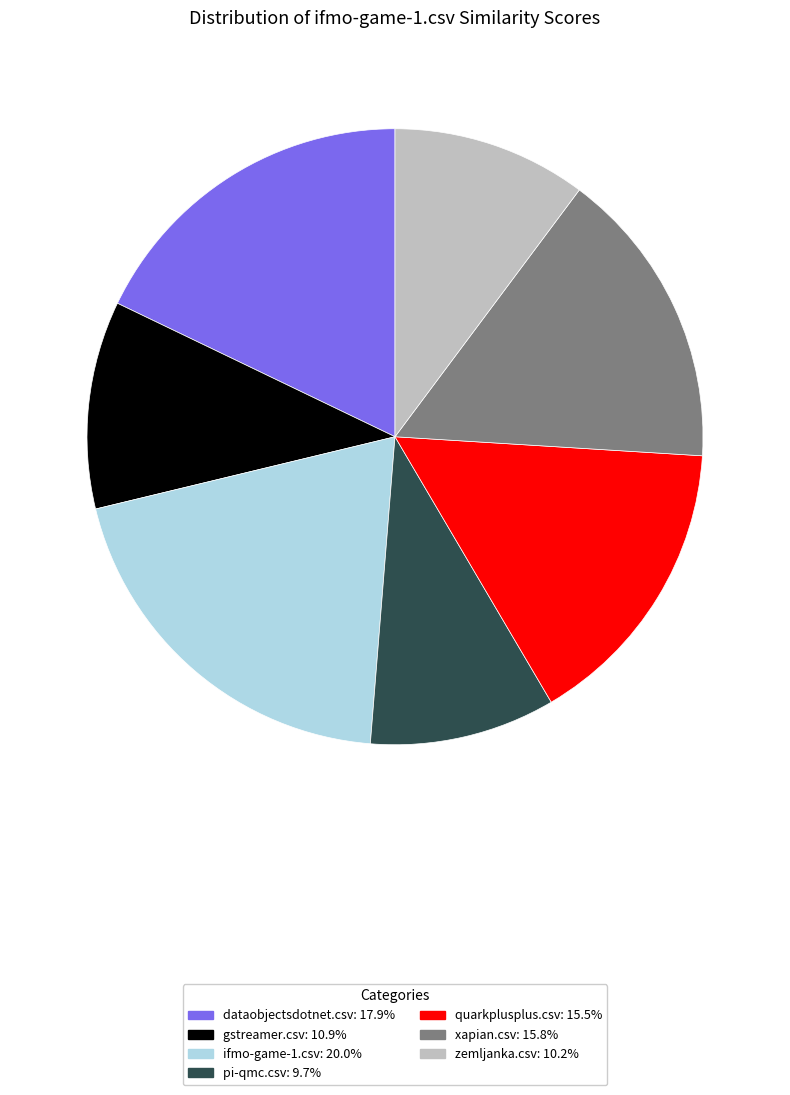

Do pi-qmc.csv and xapian.csv together represent more than half of the pie?

No